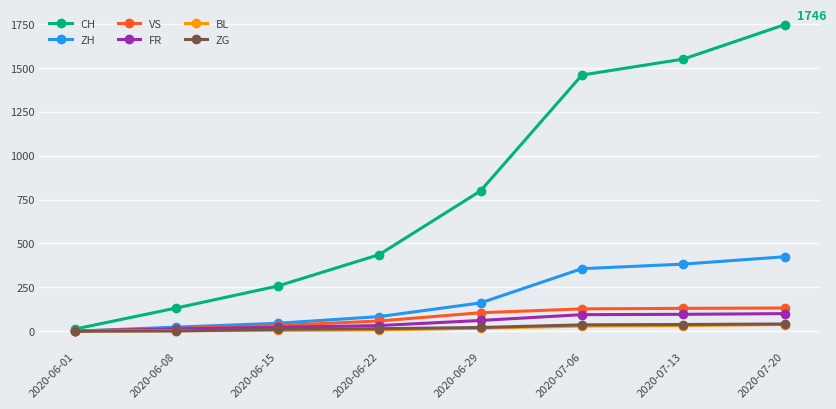

Which label corresponds to the largest value in the chart?

2020-07-20